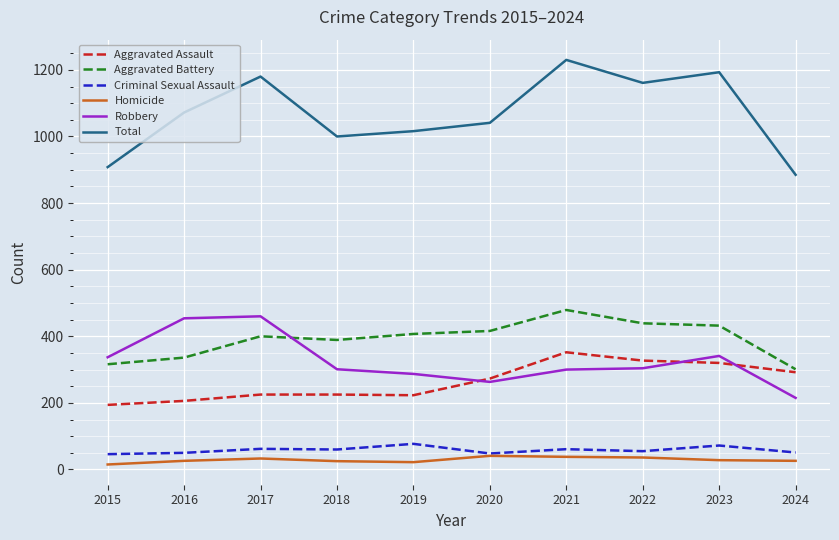

Which series has the largest total across all categories?

Total